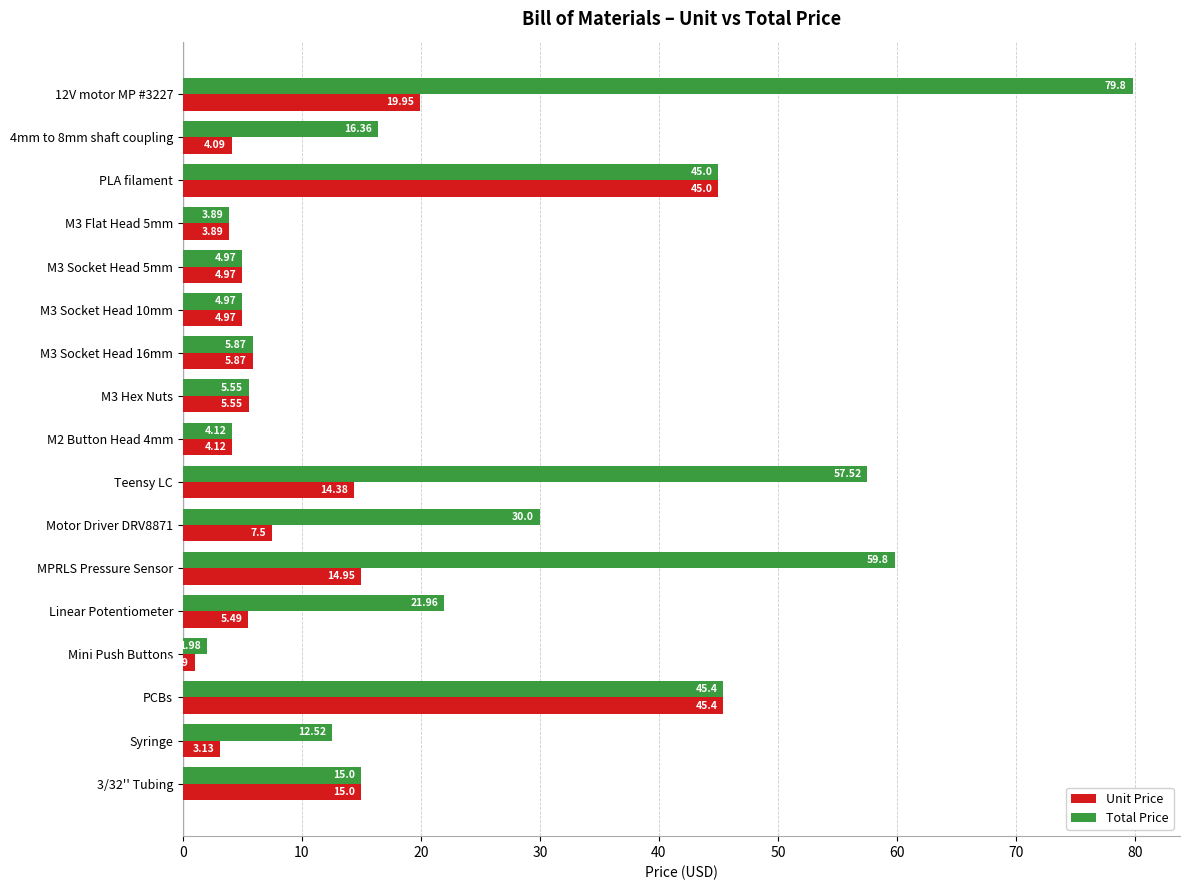

Rank the series by their maximum value, from highest to lowest.

Total Price, Unit Price